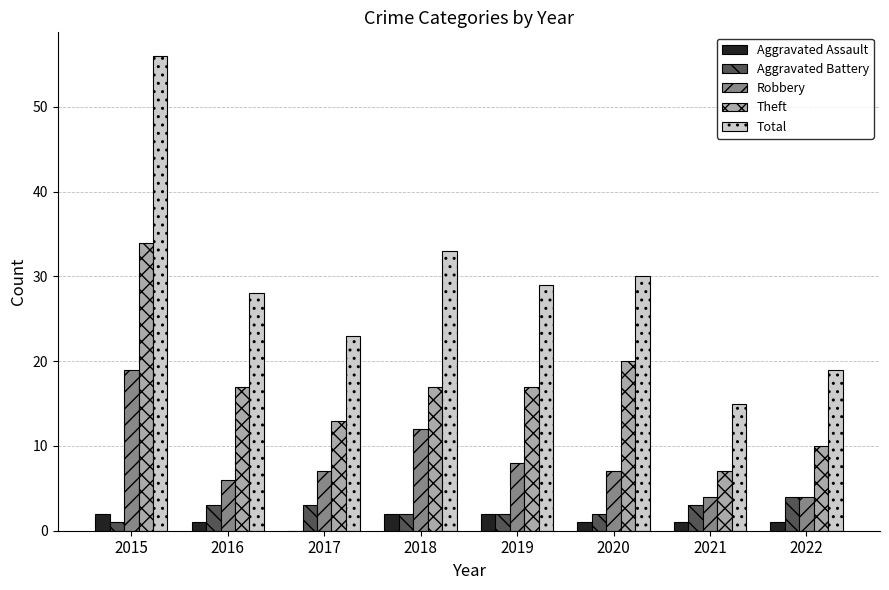

True or false: Total has a value of 56 at 2015.

True